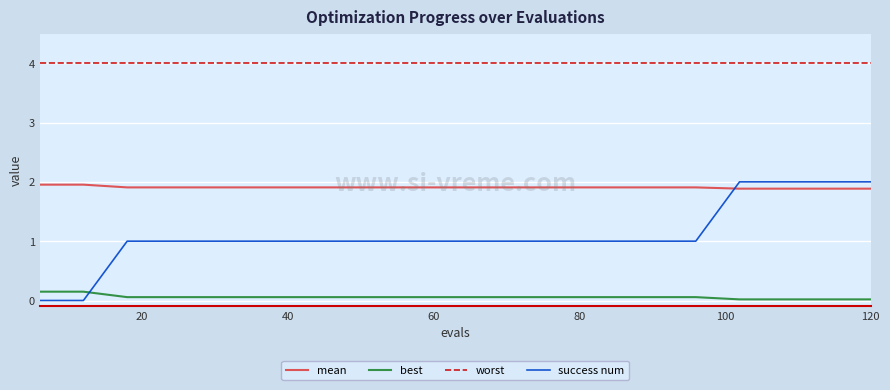

Which series has the largest total across all categories?

worst